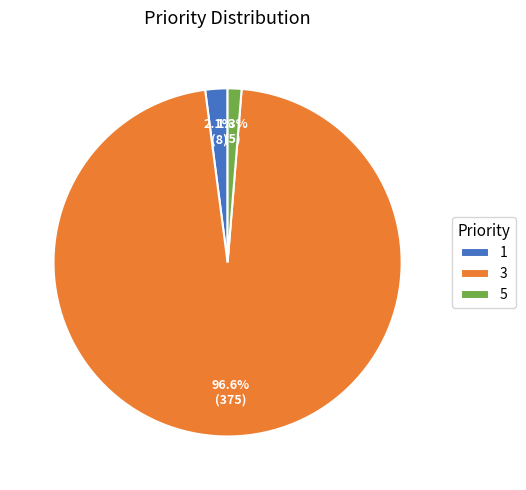

Which slice is the largest?

3